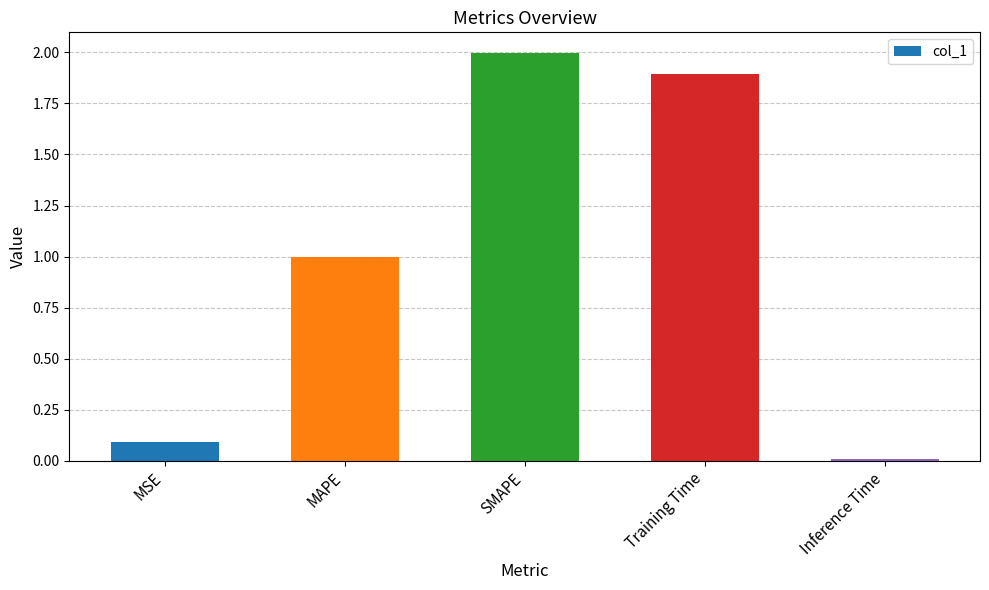

How many bars are there in total?

5